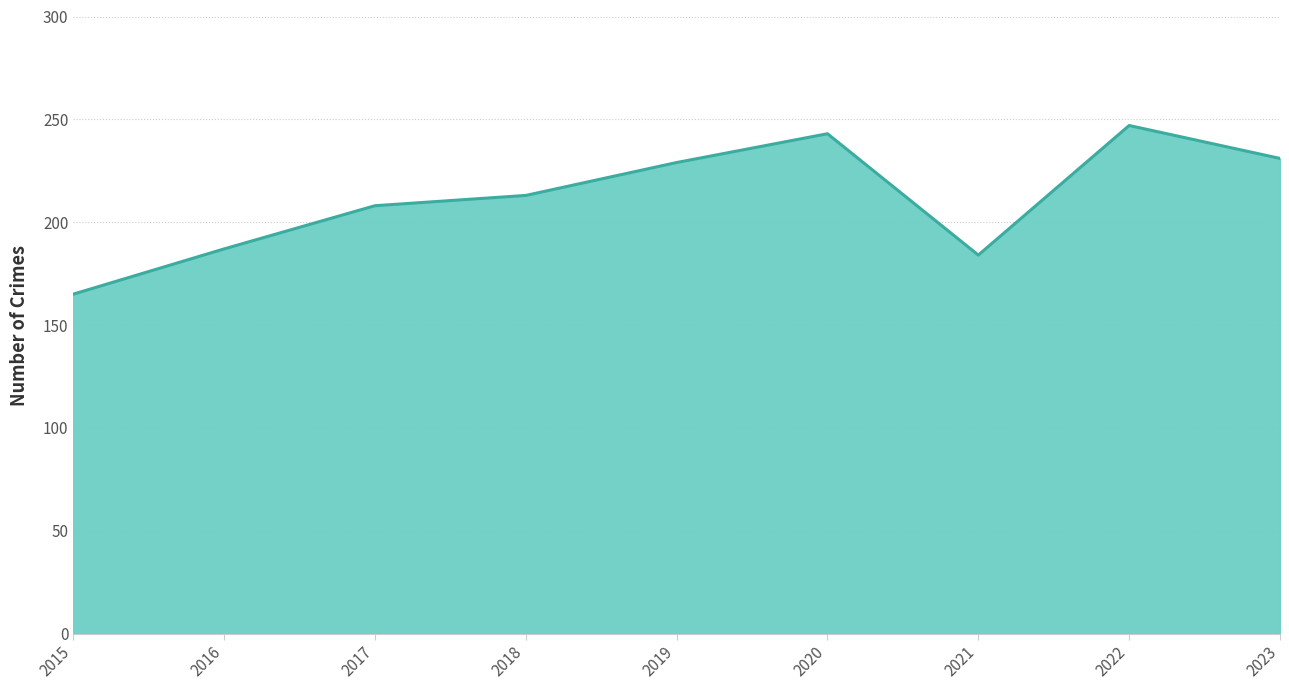

What is the smallest value displayed?

165